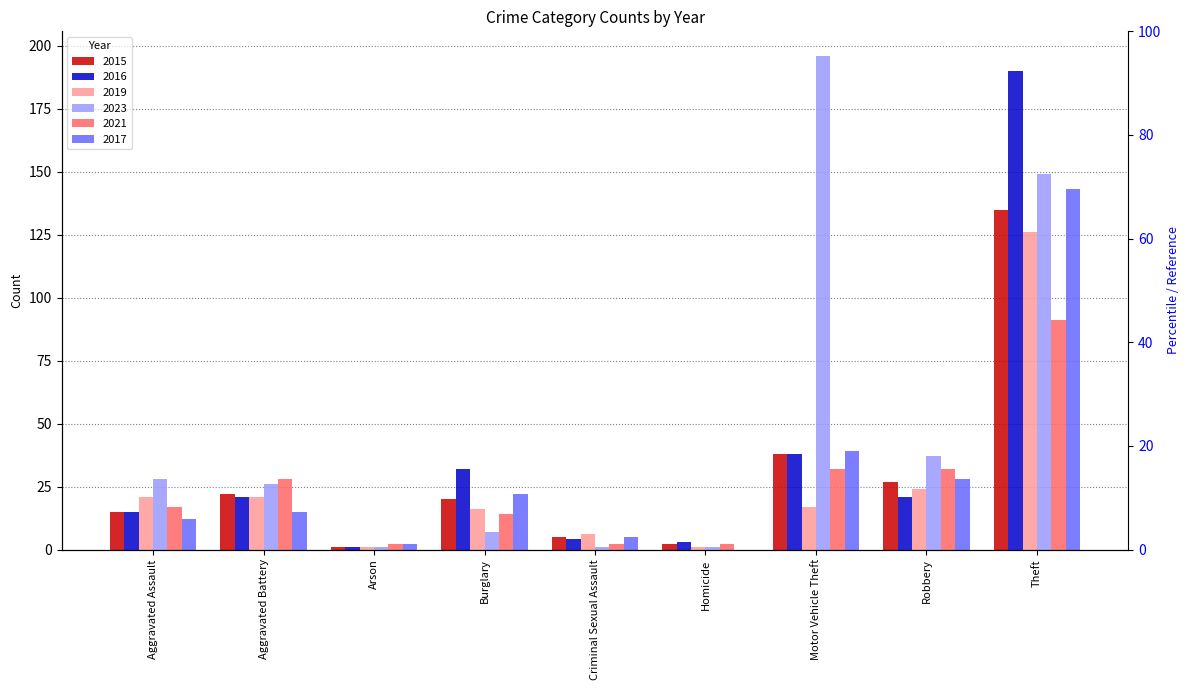

At which label does 2015 reach its minimum?

Arson